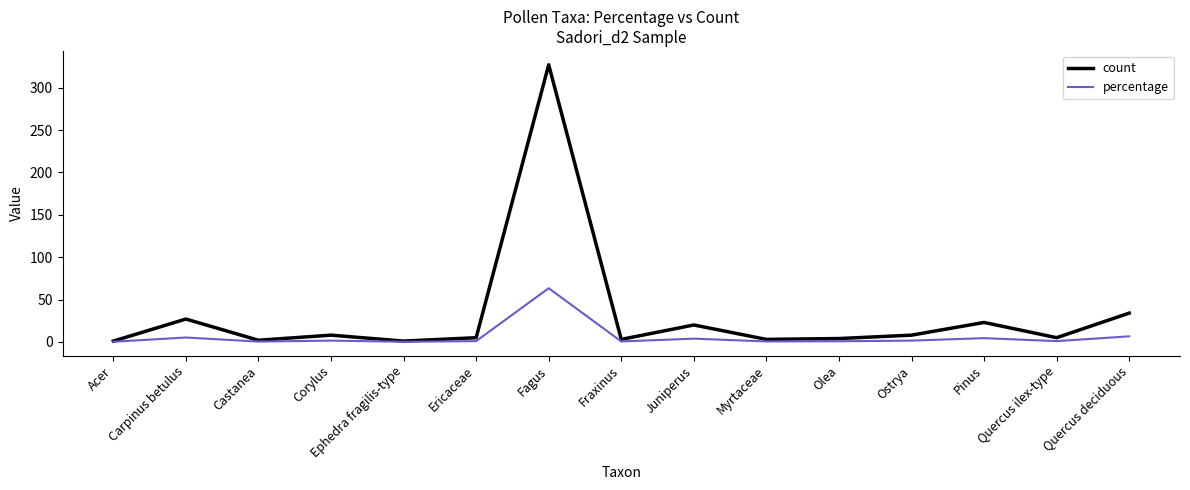

What are all the series names shown in the legend?

count, percentage